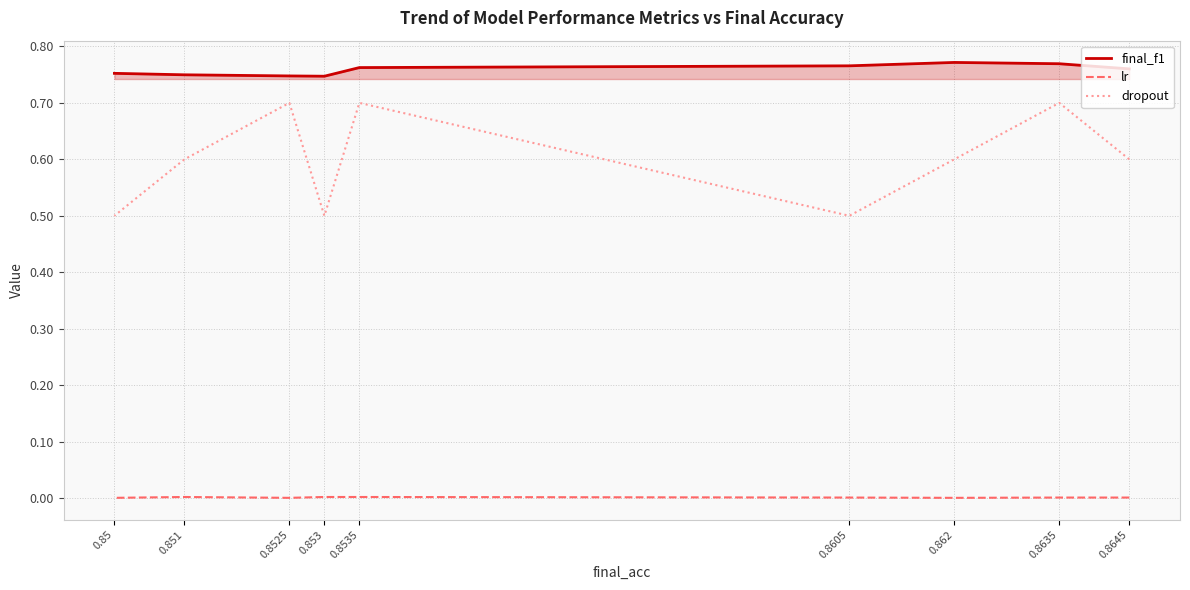

Reading left to right, list all the values displayed in this chart.

final_f1: 0.8645=0.8	0.8635=0.8	0.862=0.8	0.8605=0.8	0.8535=0.8	0.853=0.7	0.8525=0.7	0.851=0.7	0.85=0.8
lr: 0.8645=0.0	0.8635=0.0	0.862=0.0	0.8605=0.0	0.8535=0.0	0.853=0.0	0.8525=0.0	0.851=0.0	0.85=0.0
dropout: 0.8645=0.6	0.8635=0.7	0.862=0.6	0.8605=0.5	0.8535=0.7	0.853=0.5	0.8525=0.7	0.851=0.6	0.85=0.5